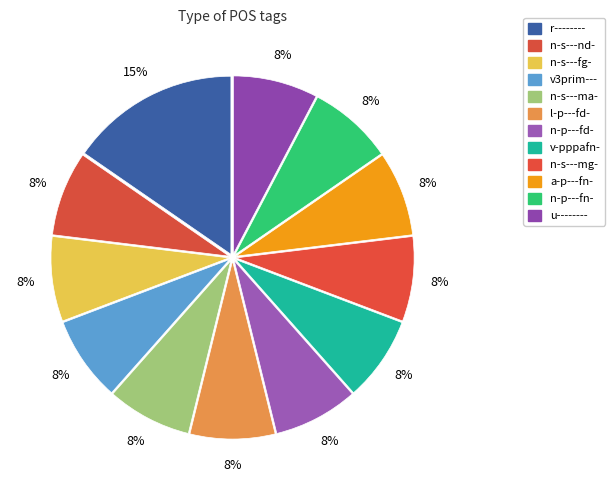

How many slices are in this pie chart?

12